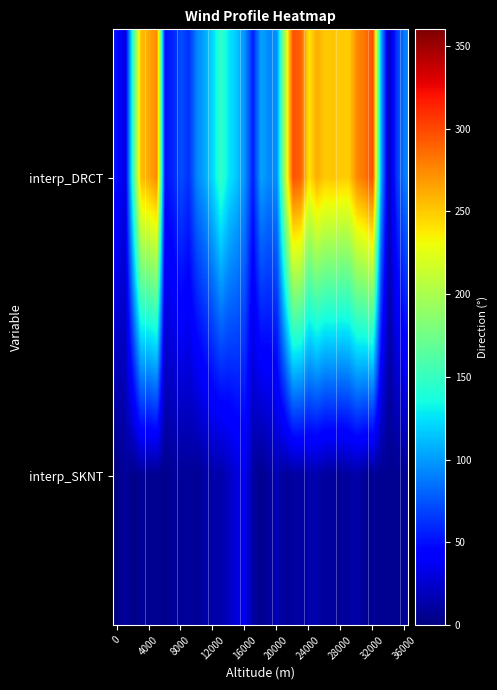

What is the greatest value displayed?

297.7